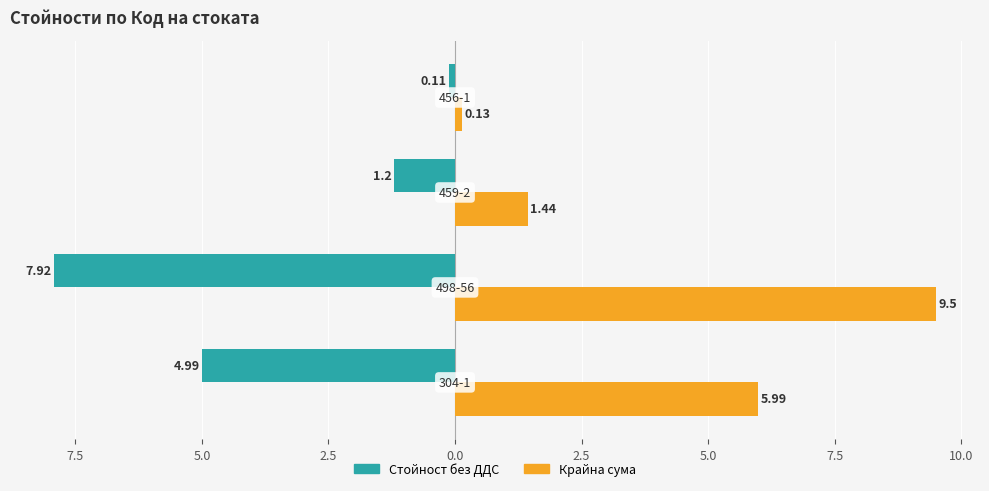

Reading left to right, extract all data points from this chart.

Стойност без ДДС: 10.0=-5.0	7.5=-7.9	5.0=-1.2	2.5=-0.1
Крайна сума: 10.0=6.0	7.5=9.5	5.0=1.4	2.5=0.1